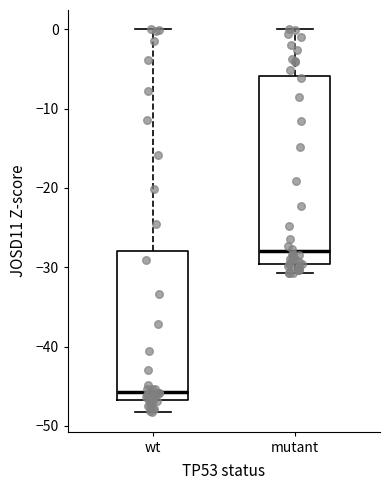

Reading left to right, read every box against the y-axis: the position of its median line, the range the box covers, and the ends of its whiskers. The values are not printed on the chart, so give them approximately, as read against the axis.

wt: median -46, box -47 to -28, whiskers -48 to 0
mutant: median -28, box -30 to -6, whiskers -31 to 0